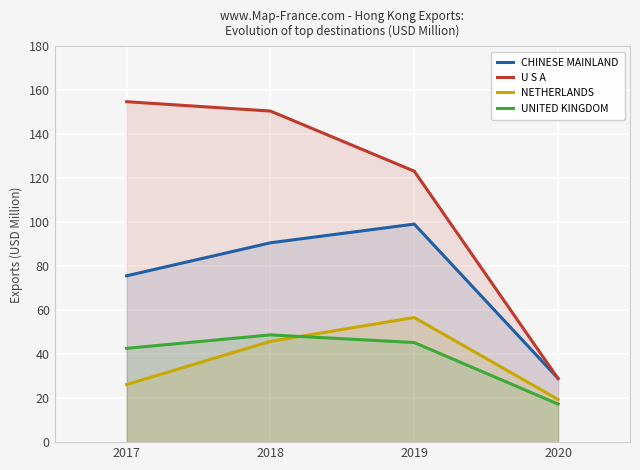

True or false: U S A and UNITED KINGDOM intersect in this chart.

False